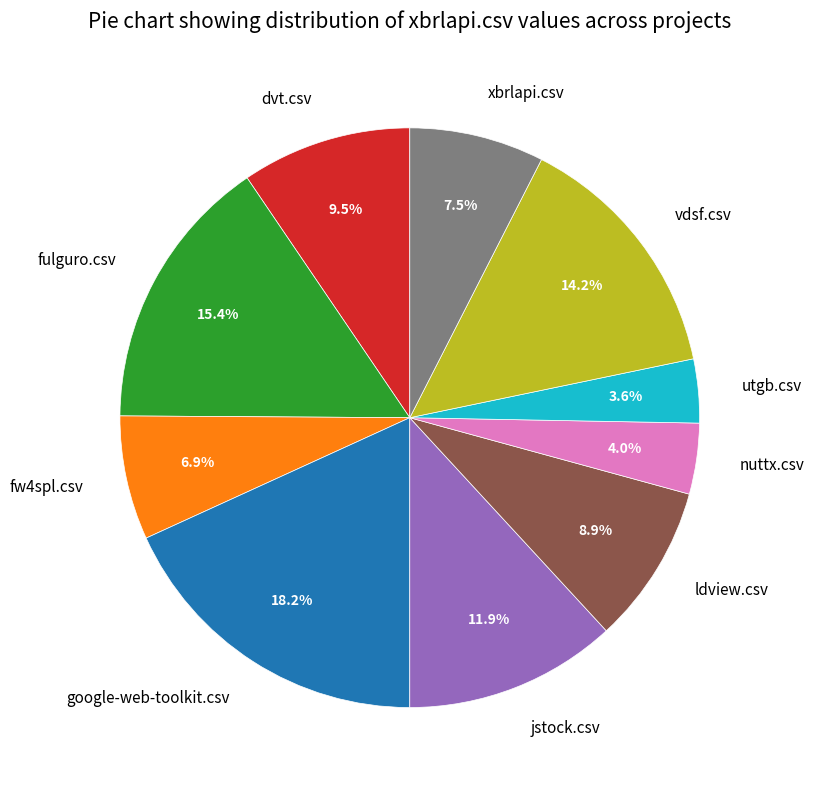

Is the sum of vdsf.csv and fulguro.csv greater than half?

No